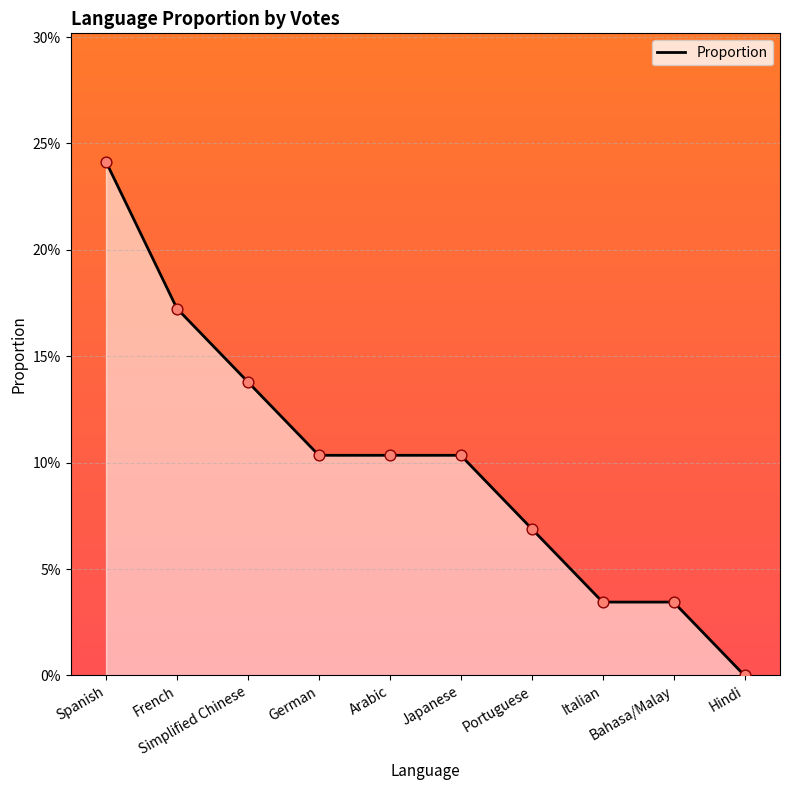

What is the change in value from German to Hindi?

-0.1